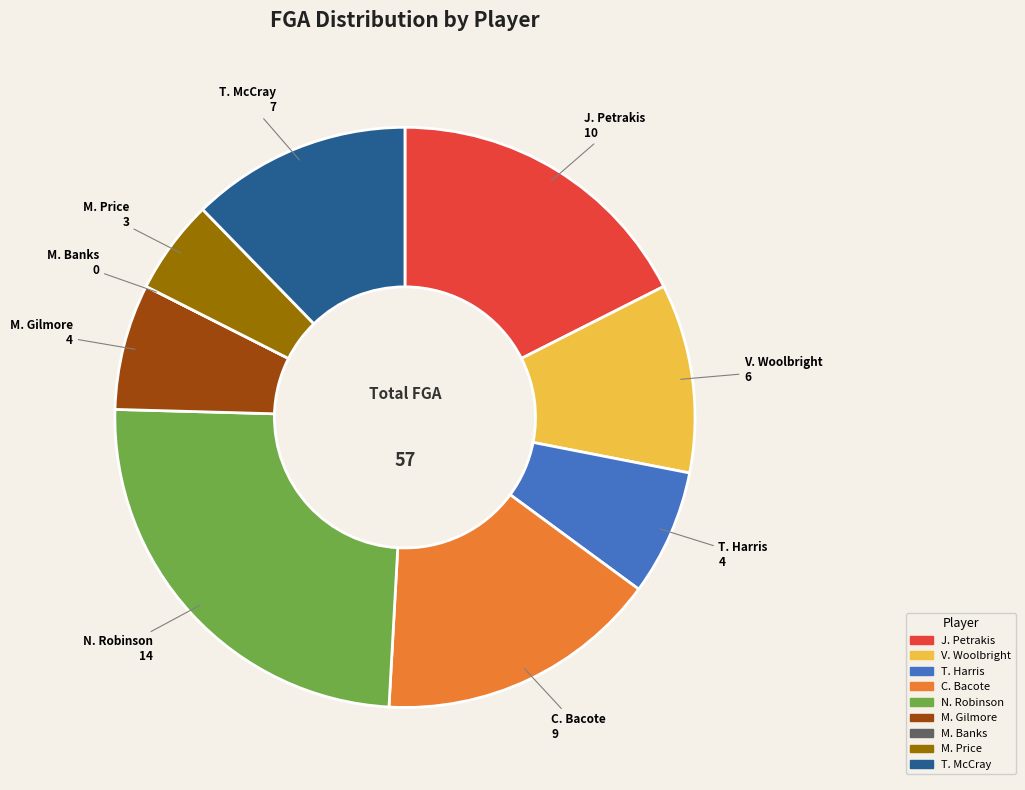

Is there any slice that represents more than half of the pie?

No